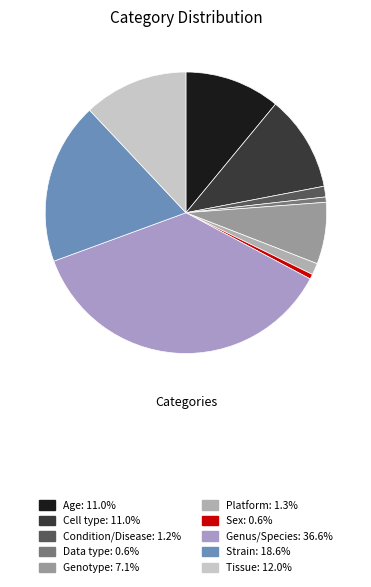

How many slices are in this pie chart?

10